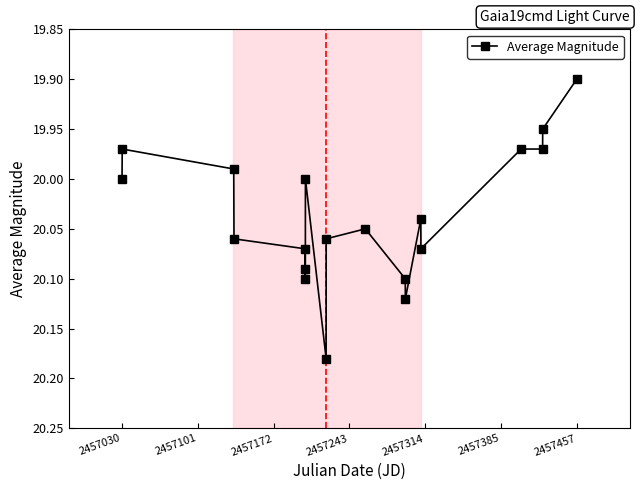

Does the chart display data point markers on the line(s)?

Yes